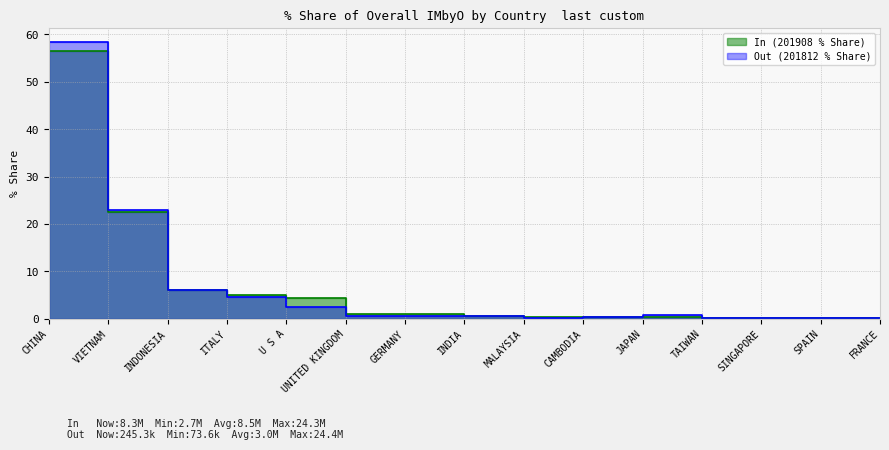

Reading left to right, extract all data points from this chart.

In (201908 Share %): CHINA=56.5	VIETNAM=22.5	INDONESIA=6.0	ITALY=5.0	U S A=4.4	UNITED KINGDOM=1.0	GERMANY=0.9	INDIA=0.5	MALAYSIA=0.3	CAMBODIA=0.3	JAPAN=0.3	TAIWAN=0.2	SINGAPORE=0.2	SPAIN=0.1	FRANCE=0.1
Out (201812 Share %): CHINA=58.5	VIETNAM=22.9	INDONESIA=6.0	ITALY=4.5	U S A=2.5	UNITED KINGDOM=0.5	GERMANY=0.6	INDIA=0.5	MALAYSIA=0.1	CAMBODIA=0.4	JAPAN=0.8	TAIWAN=0.1	SINGAPORE=0.1	SPAIN=0.1	FRANCE=0.1